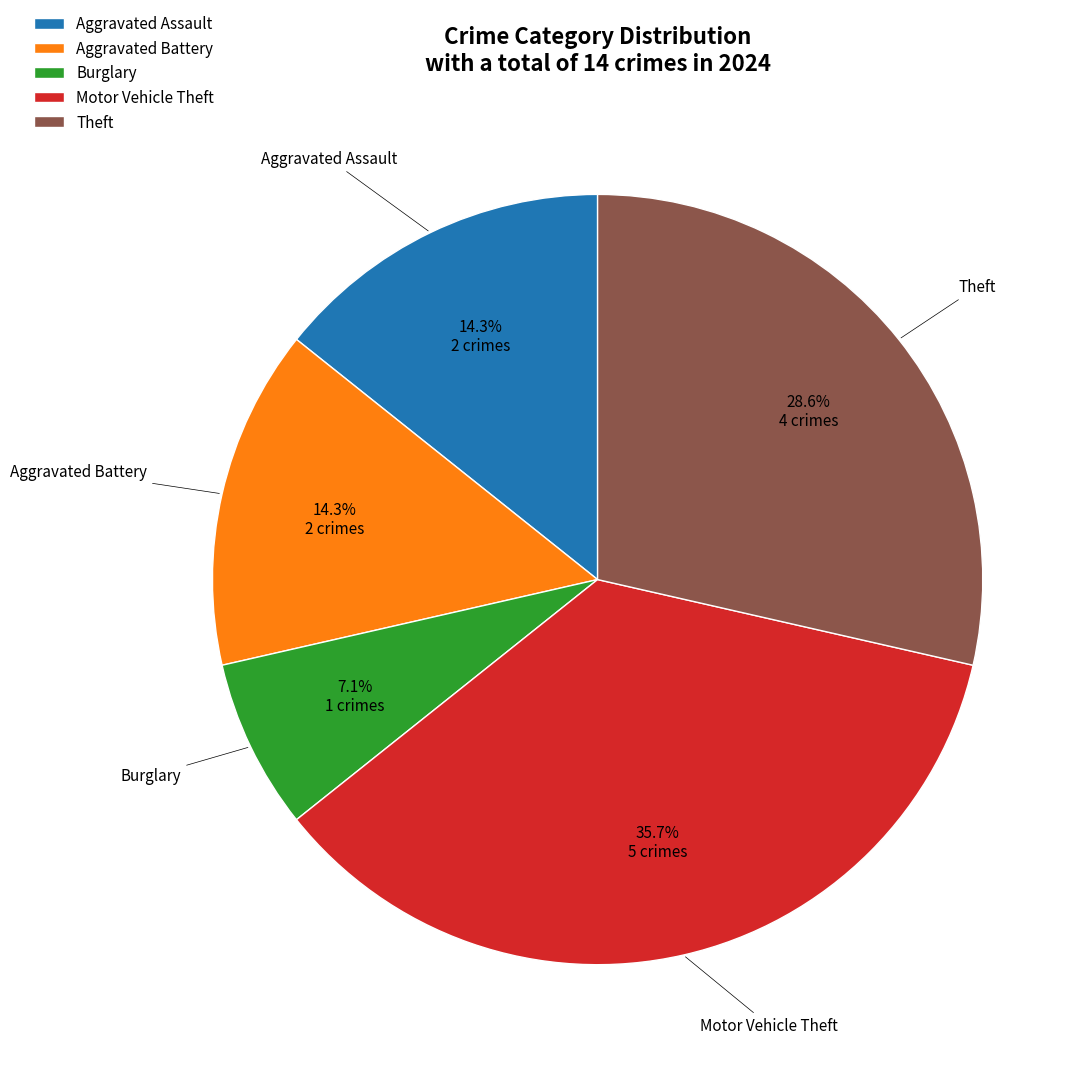

What portion of the pie excludes Burglary?

92.9%